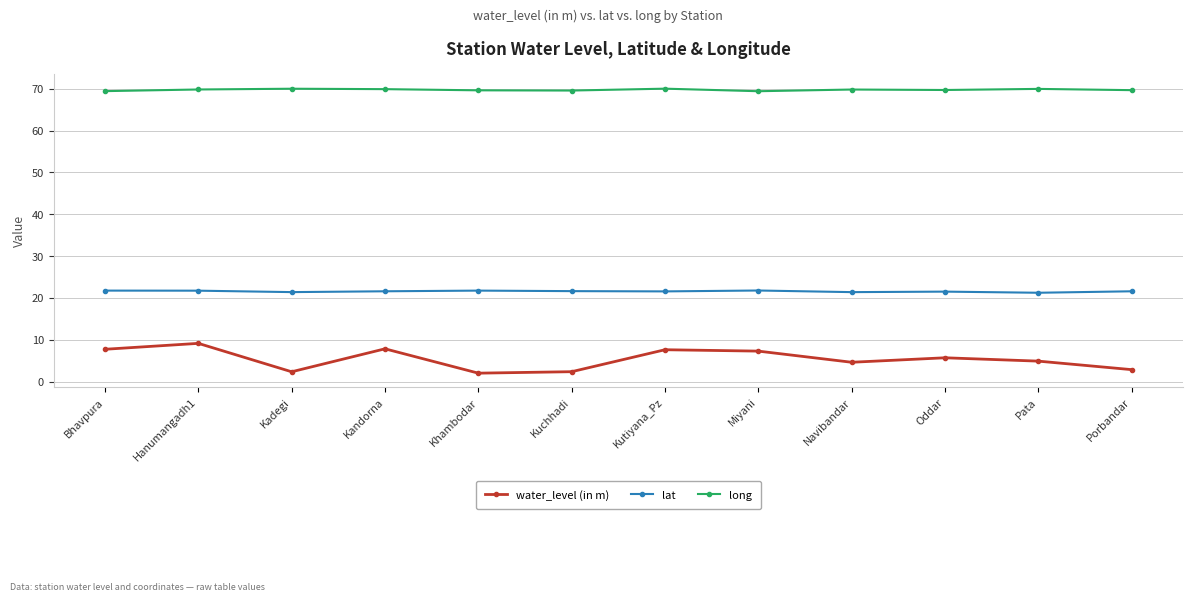

Rank the series at Miyani from highest to lowest value.

long, lat, water_level (in m)